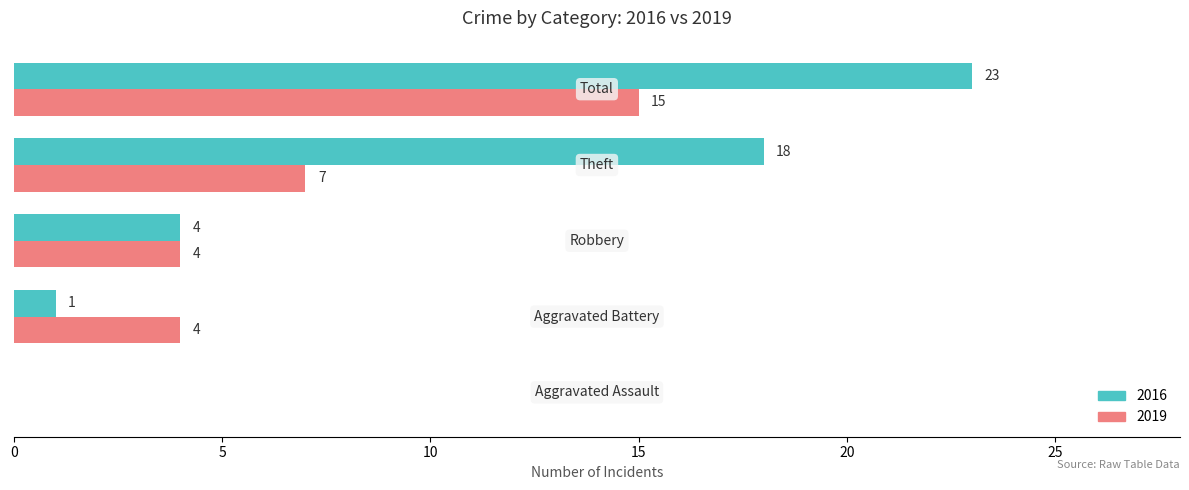

What is the highest value of the 2019 series?

15